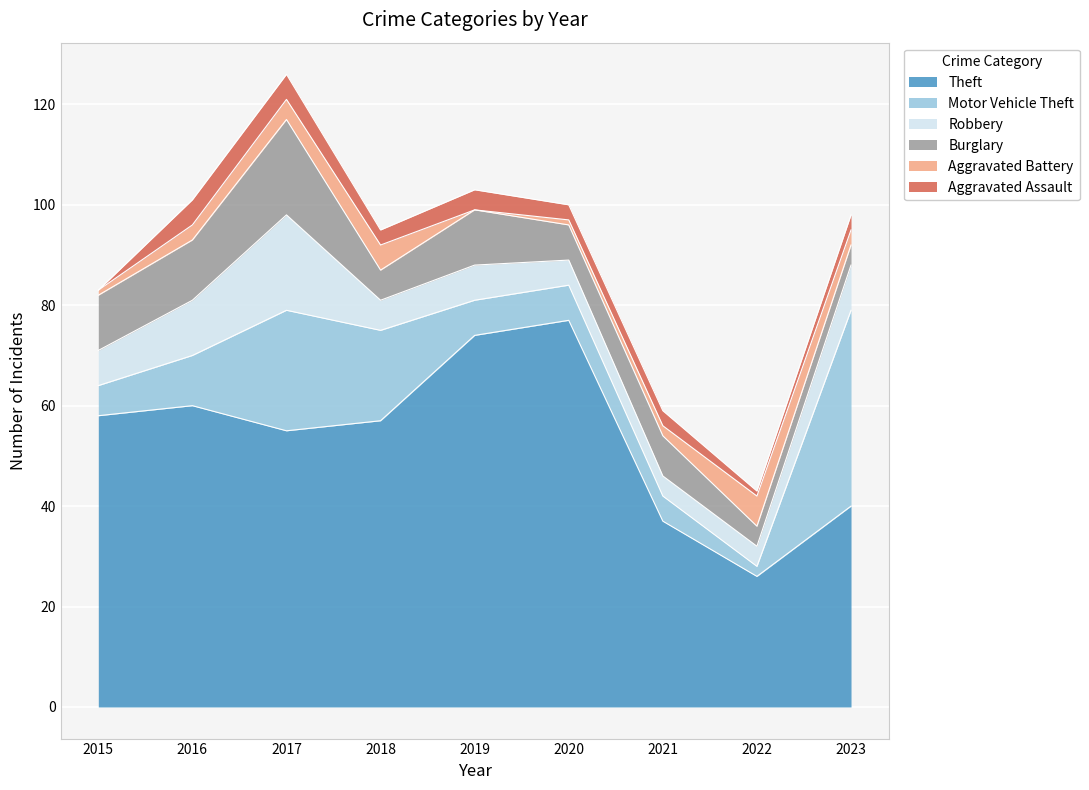

At how many categories does at least one series exceed 22?

9